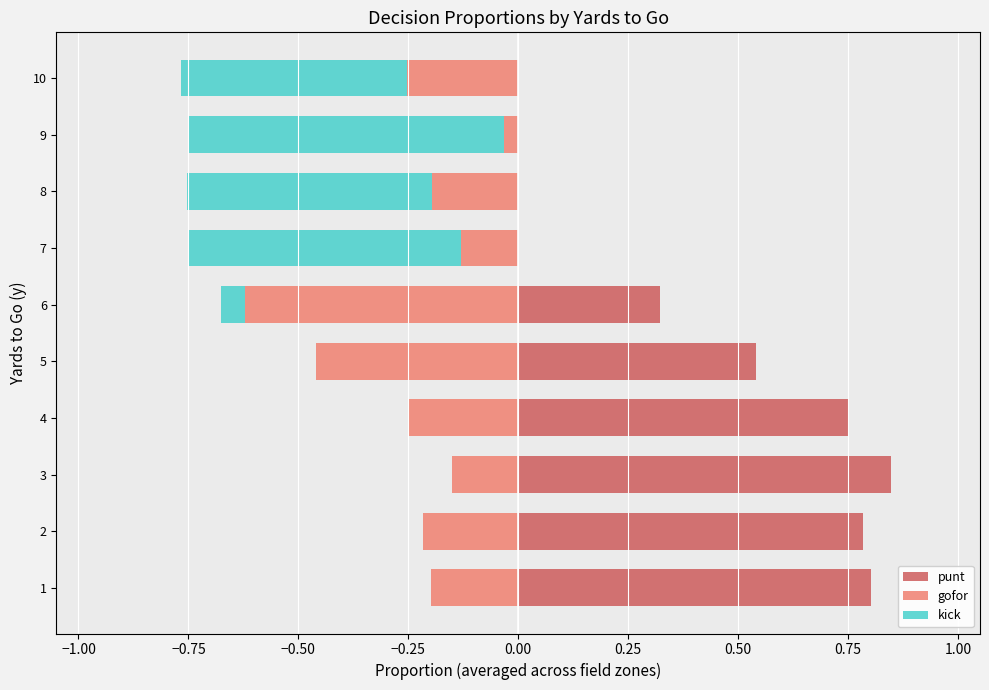

How many bars are there in each group?

3